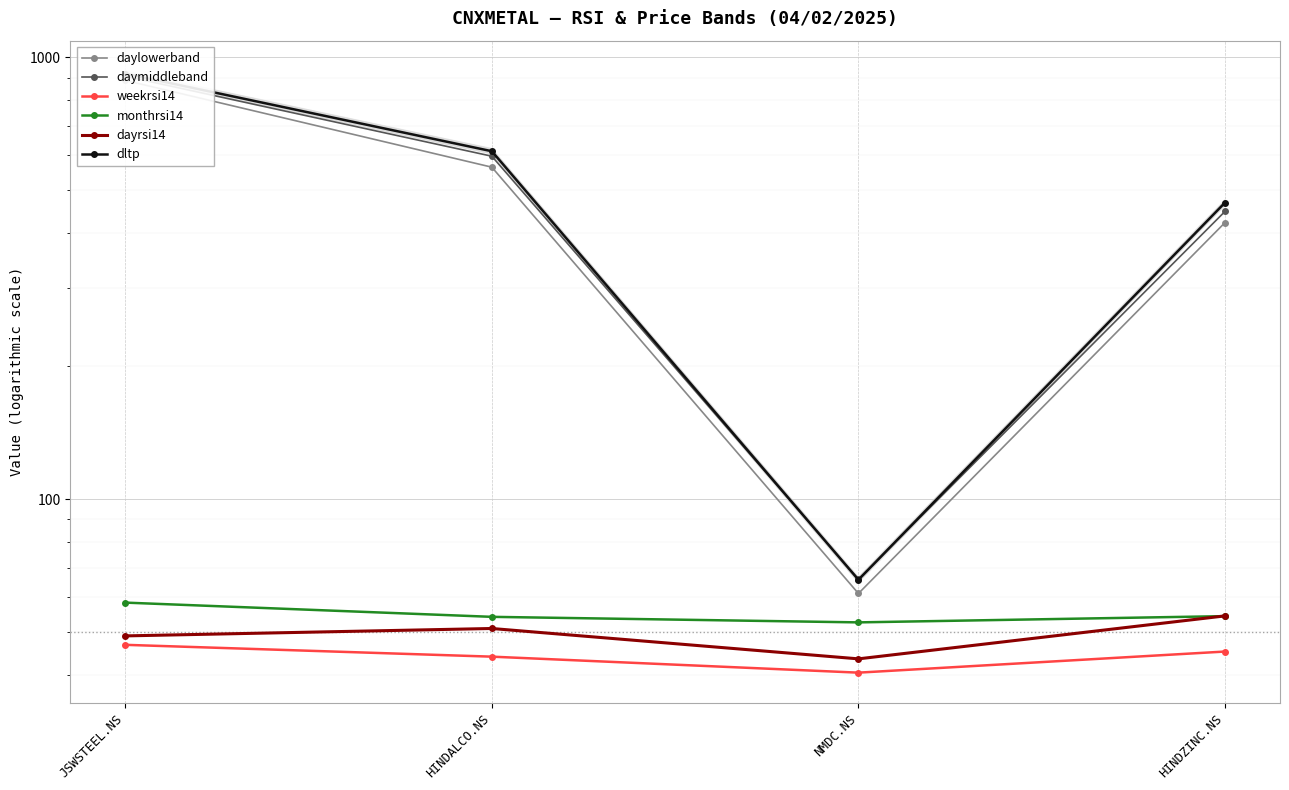

Reading left to right, transcribe all the data shown in this chart.

daylowerband: 887.5	564.5	61.2	422.9
daymiddleband: 907.1	597.7	65.9	448.3
weekrsi14: 46.8	44.0	40.5	45.2
monthrsi14: 58.3	54.1	52.6	54.4
dayrsi14: 49.0	51.0	43.5	54.4
dltp: 919.4	613.5	65.7	469.4